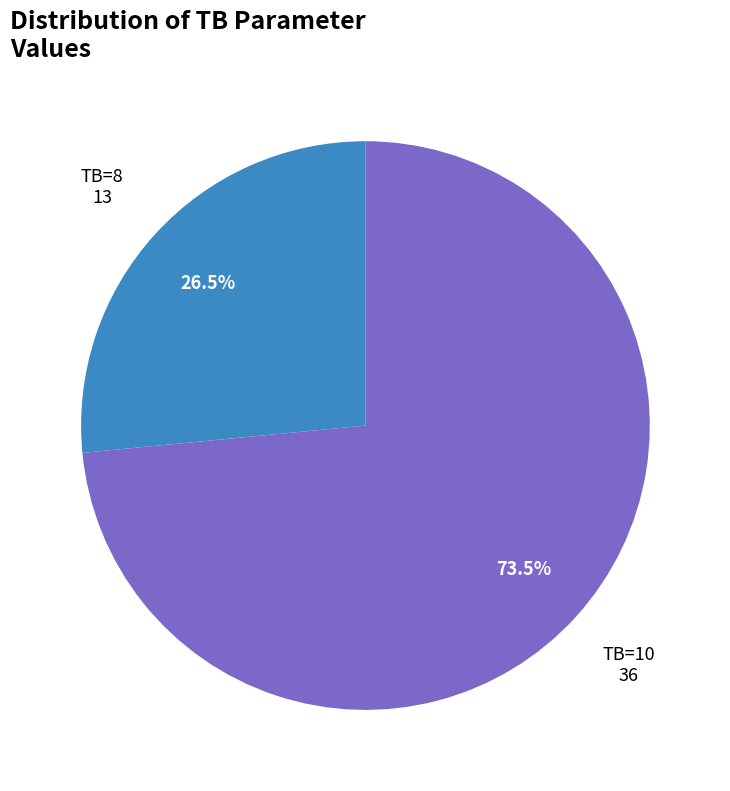

What is the smallest slice in the pie chart?

TB=8